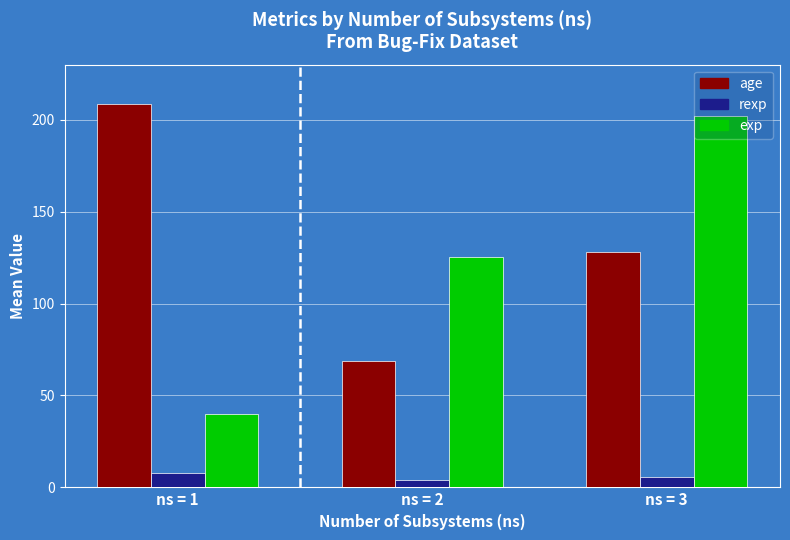

What is the value of the exp bar at the 1st from the left?

39.7